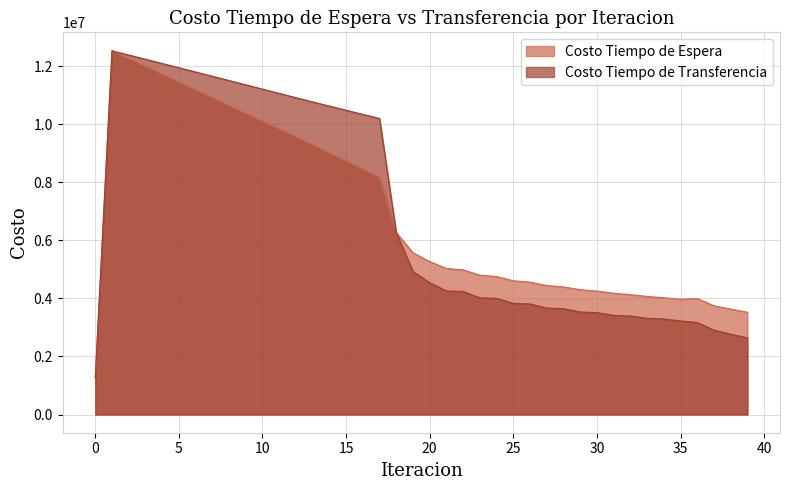

What is the average value of the Costo Tiempo de Transferencia series?

6921869.4